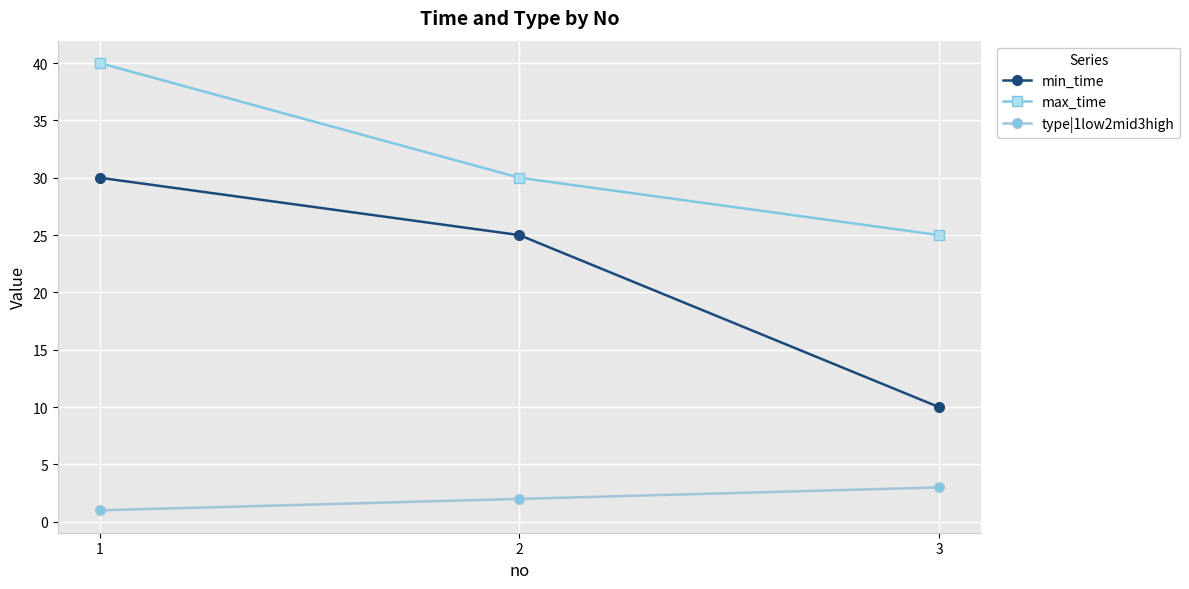

Does the chart display data point markers on the line(s)?

Yes